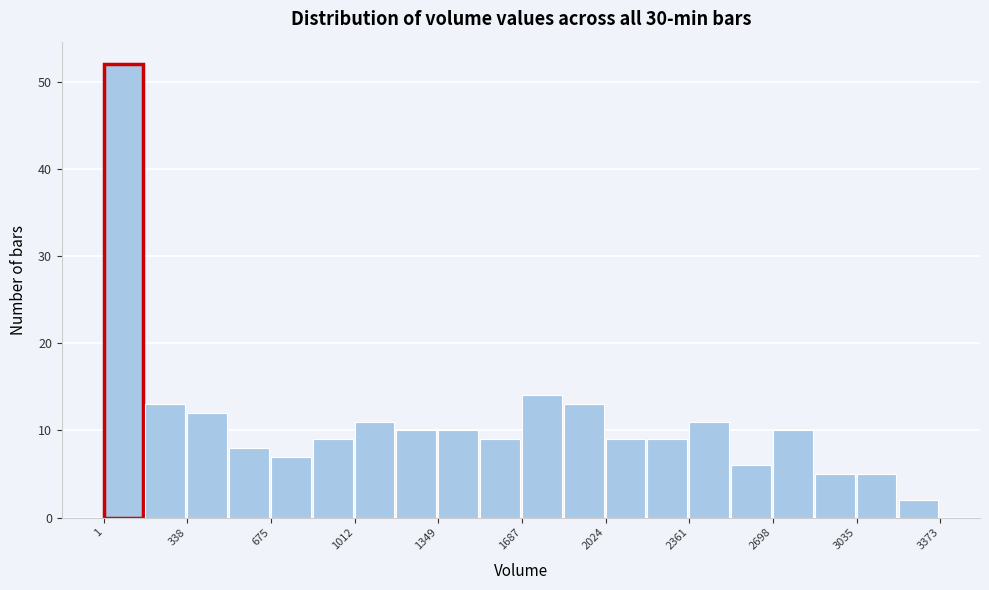

Read against the x-axis, roughly where is the centre of the tallest bar?

100